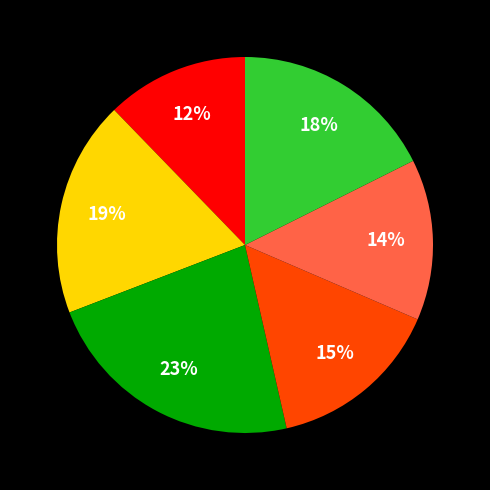

Count the number of slices in the pie.

6